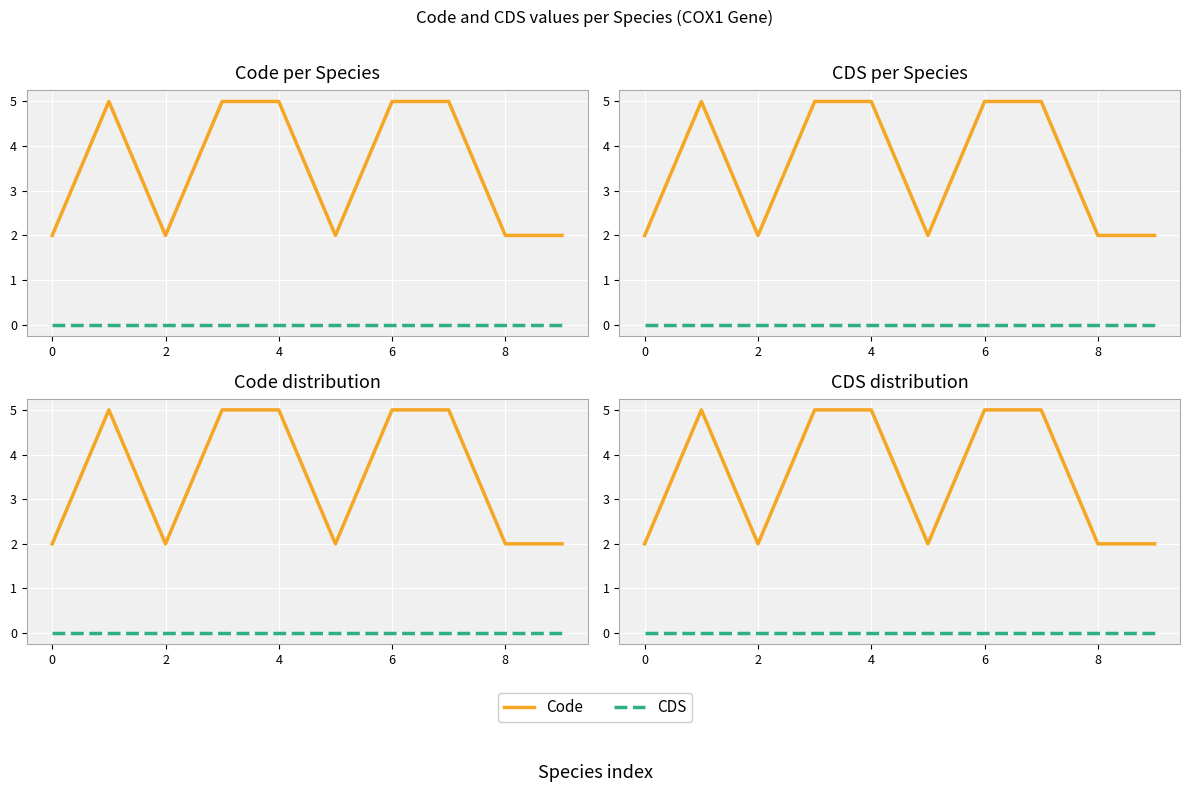

How many lines are shown in the chart?

2